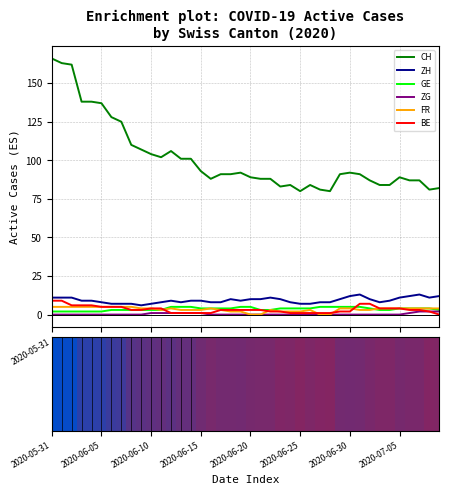

At how many categories does at least one series exceed 104?

11